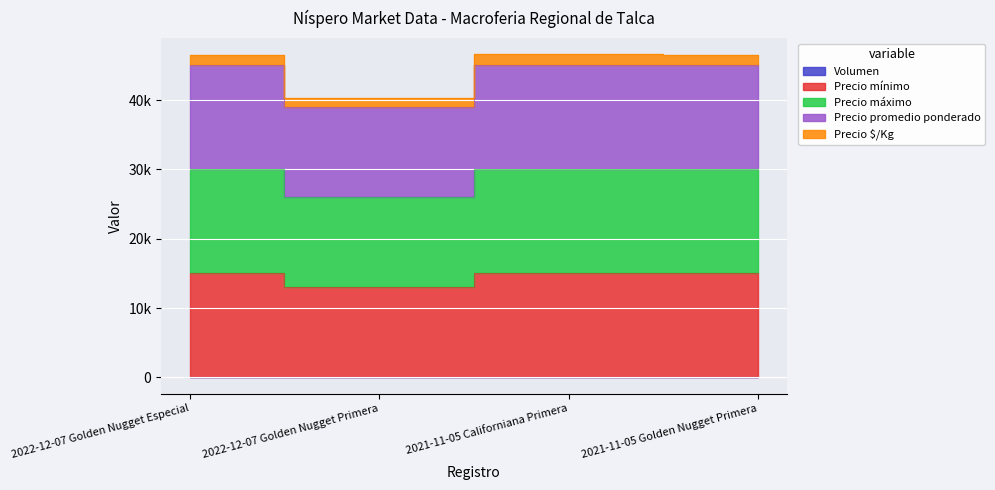

True or false: Precio $/Kg and Volumen intersect in this chart.

False